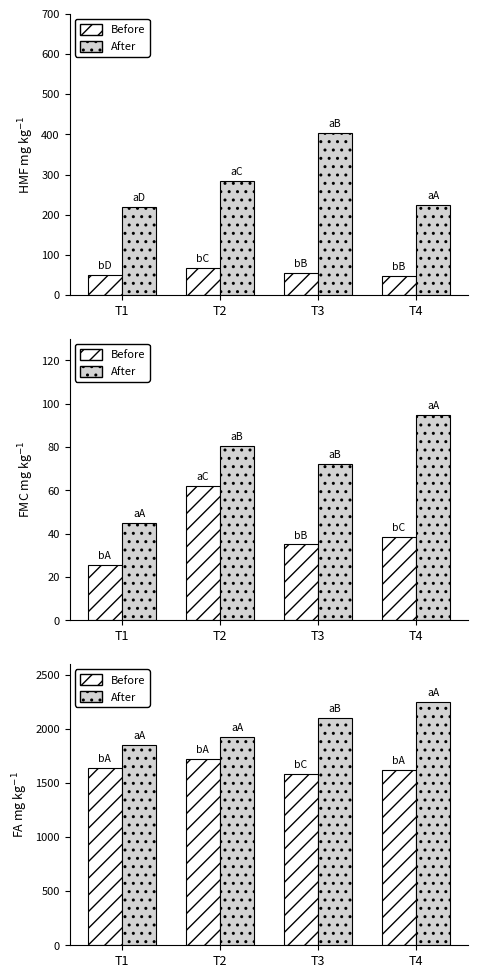

What is the difference between the After values at T1 and T4?

400.0